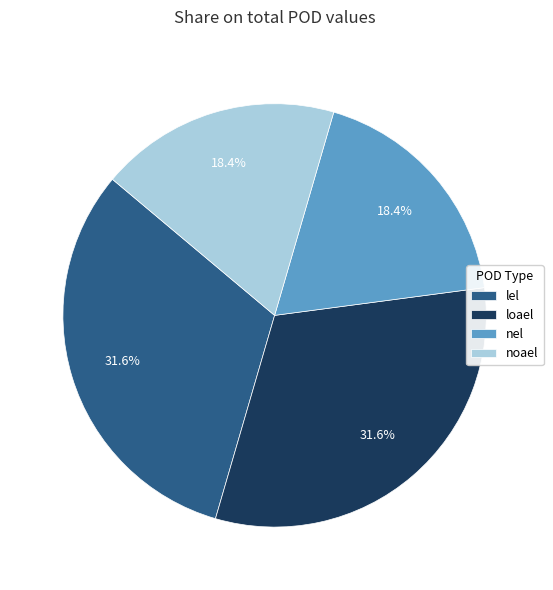

Does any single category account for the majority?

No